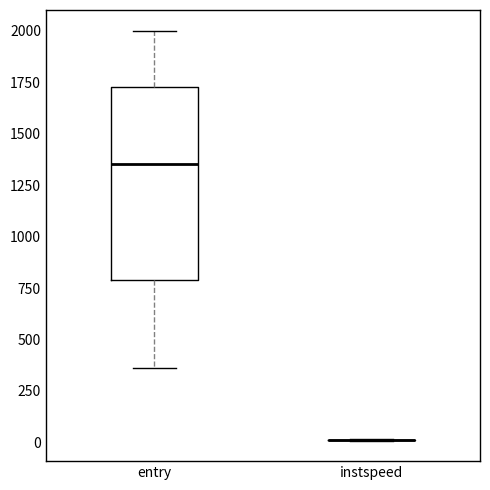

Where does the median line of the box for entry sit on the y-axis? The values are not printed on the chart, so give them approximately, as read against the axis.

1350